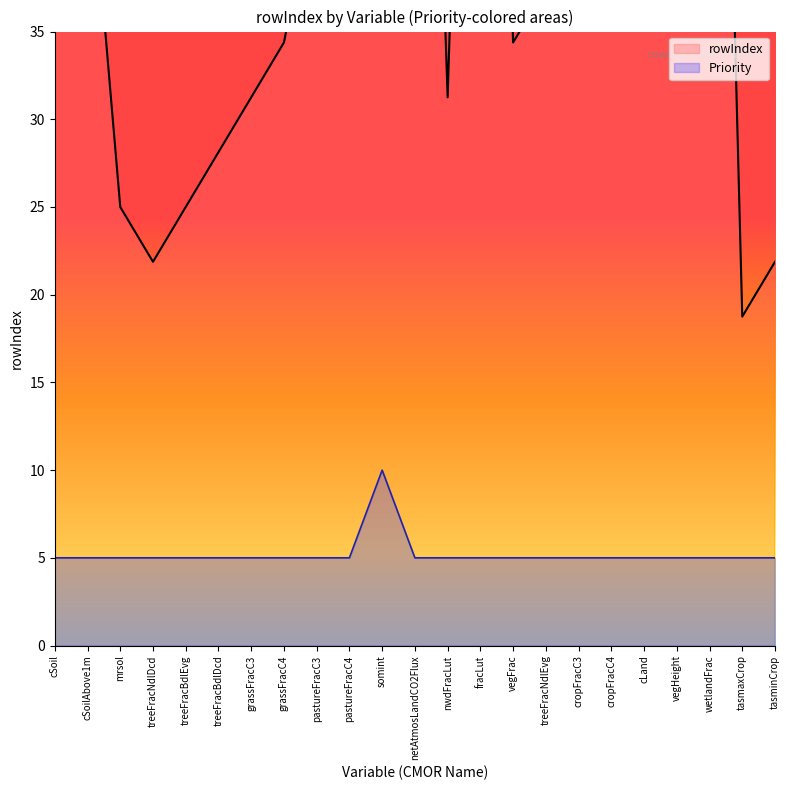

True or false: there are more than 2 points higher than both neighbors.

True